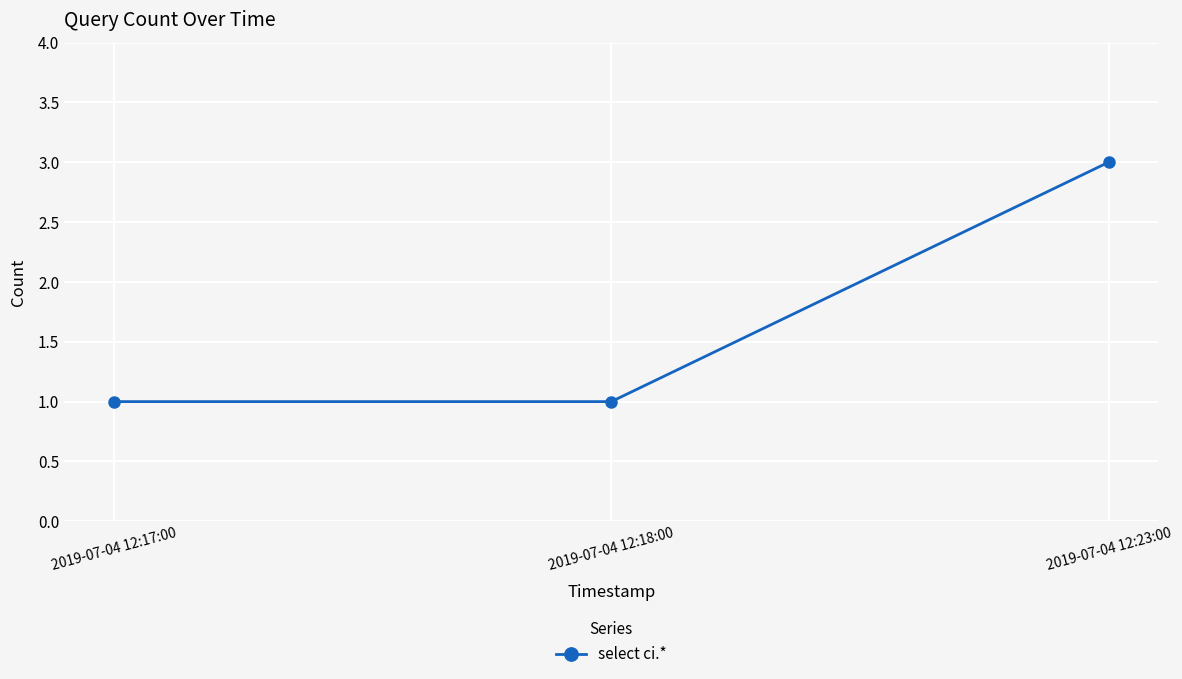

Which label corresponds to the largest value in the chart?

2019-07-04 12:23:00